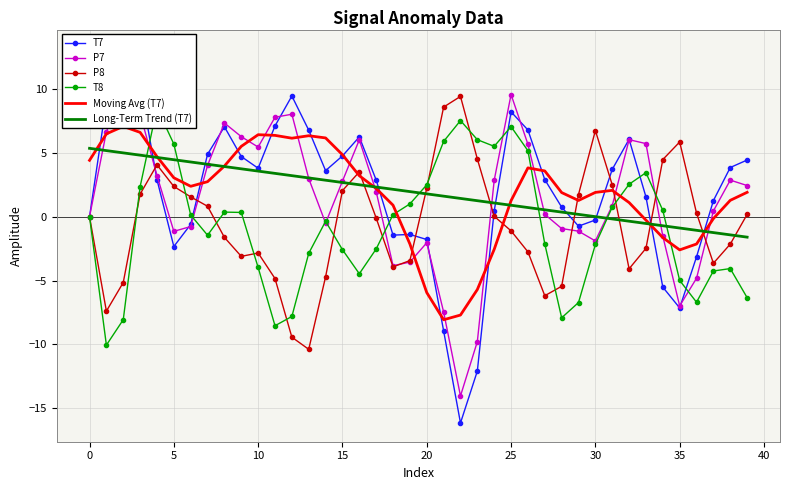

True or false: Long-Term Trend (T7) has a value of 5.4 at 0.

True